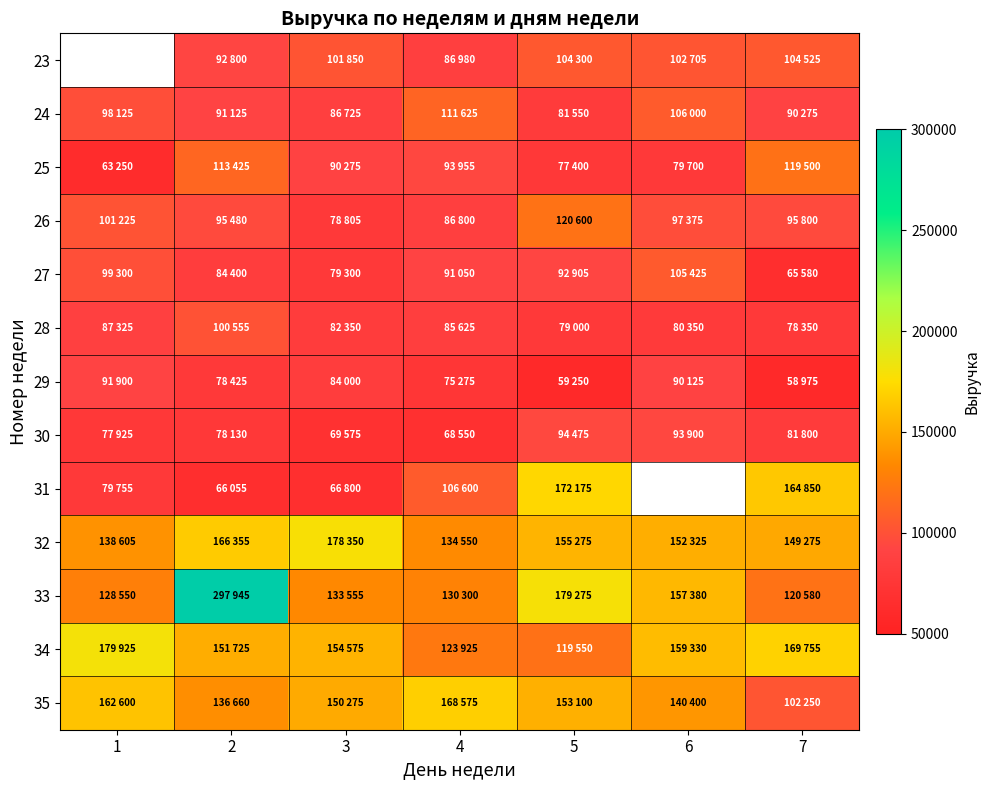

What is the average value of the 33 series?

163940.7